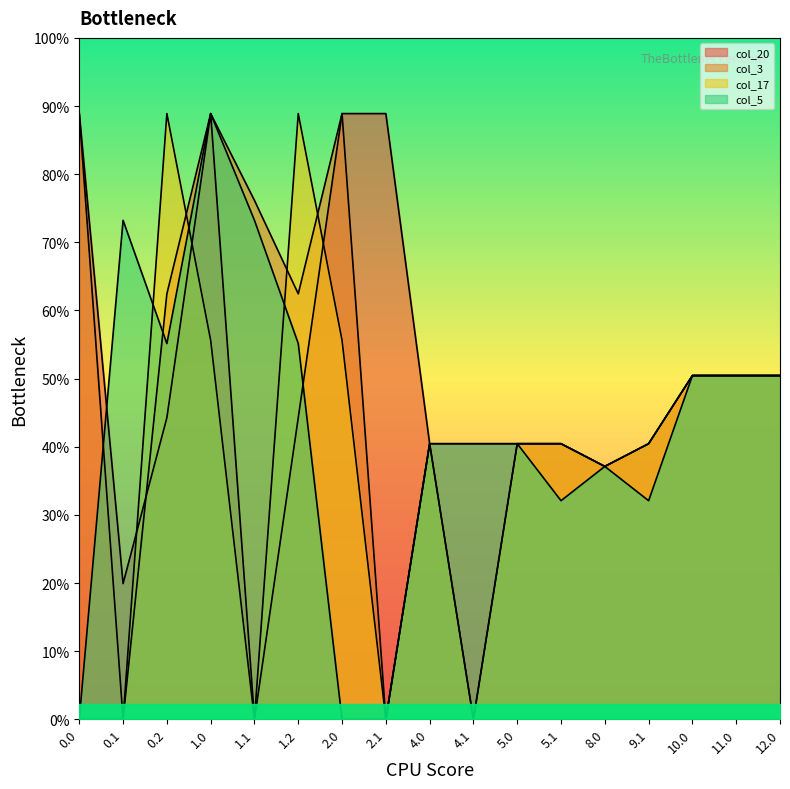

What are all the series names shown in the legend?

col_20, col_3, col_17, col_5